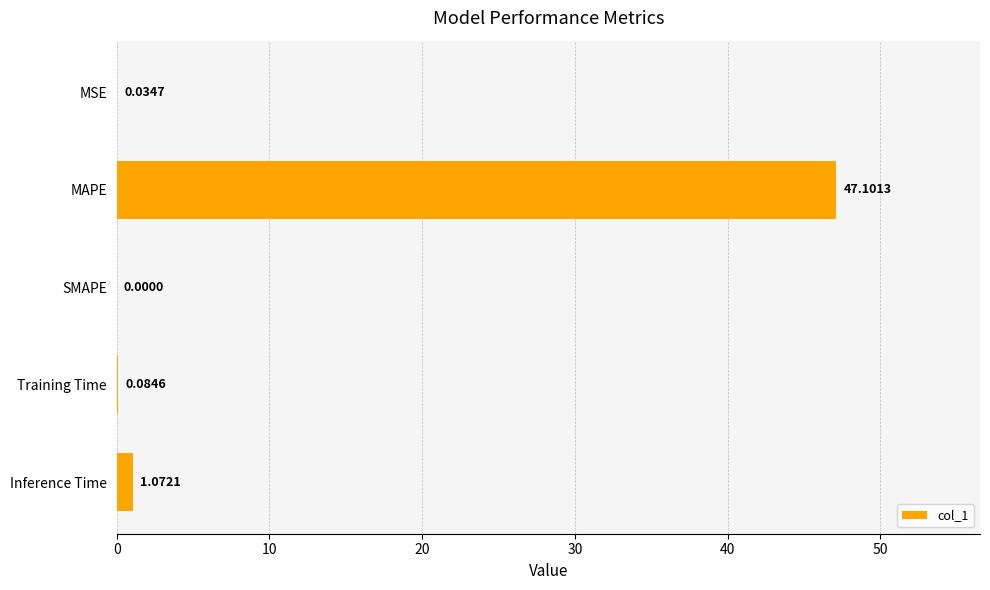

At which label is the value closest to 23?

Inference Time